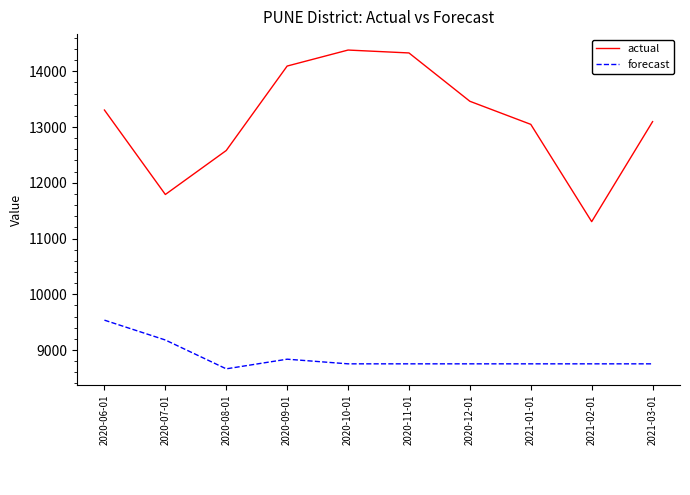

At which category does actual reach its first local valley?

2020-07-01